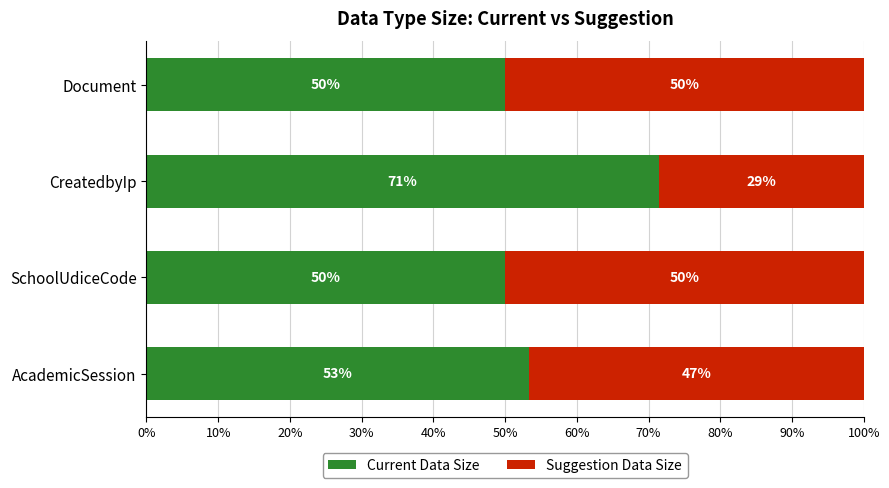

What is the total value across all series at CreatedbyIp?

100.0